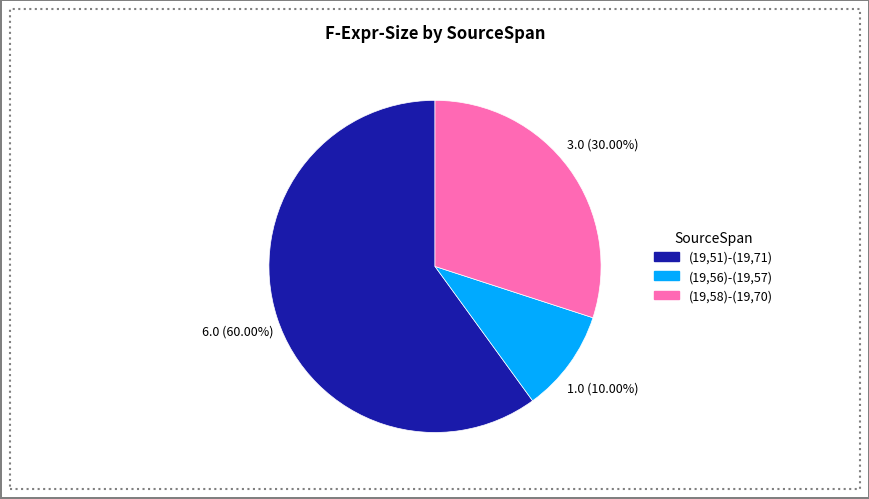

What percentage do (19,51)-(19,71) and (19,56)-(19,57) together represent?

70.0%